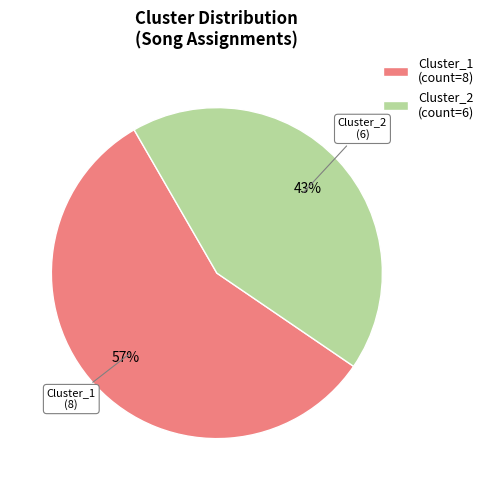

Combined, do Cluster_1 and Cluster_2 account for over 50%?

Yes